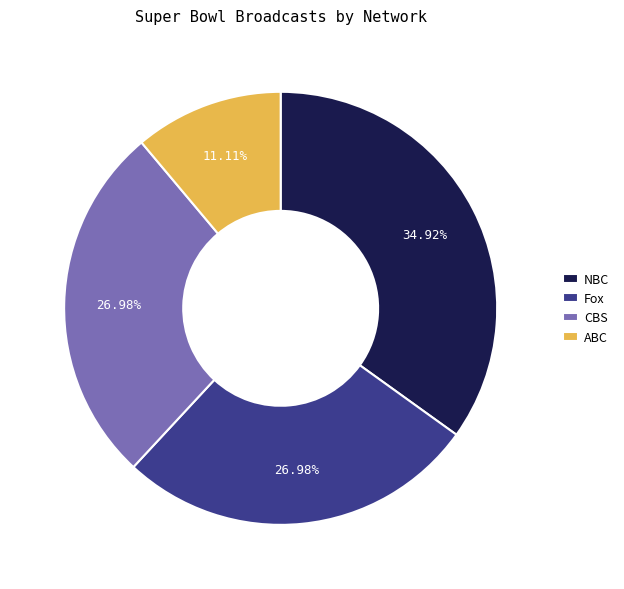

How many slices are in this pie chart?

4